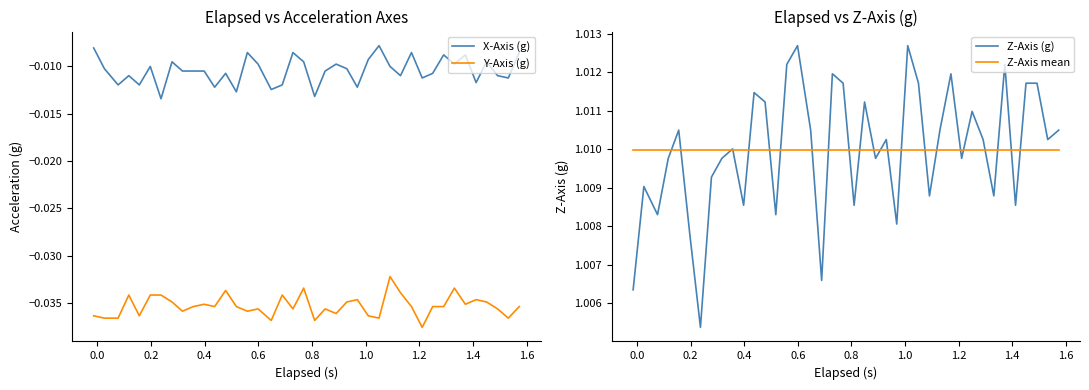

In Y-Axis (g), how many points are higher than both neighbors (excluding endpoints)?

11